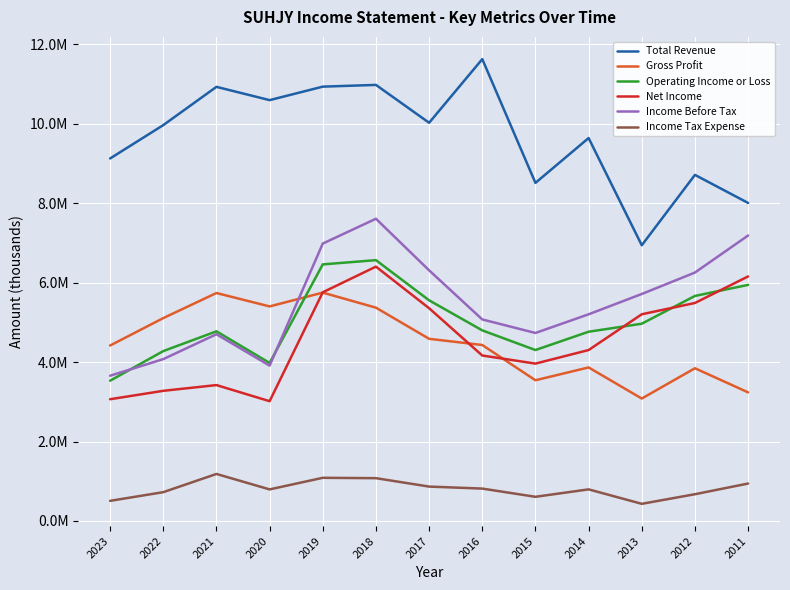

At which category does Total Revenue reach its first local valley?

2020